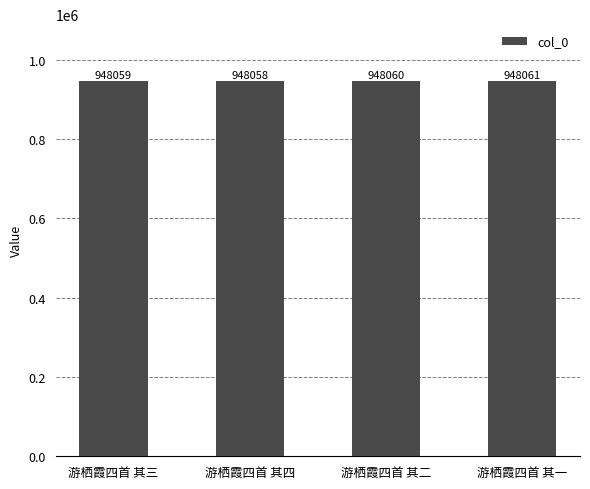

Does the chart contain stacked bars?

No